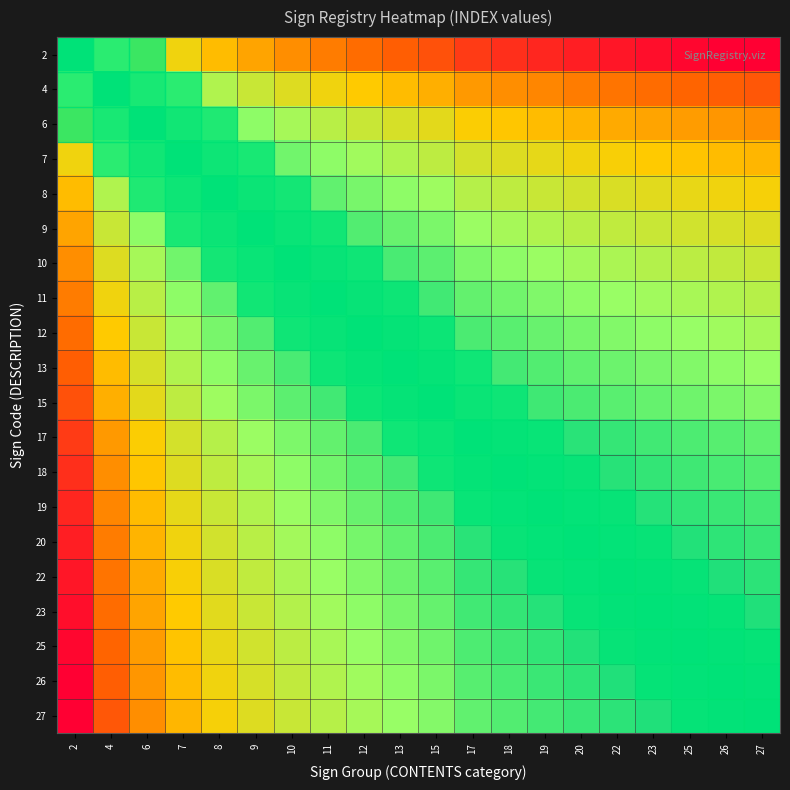

At how many categories does at least one series exceed 0?

20